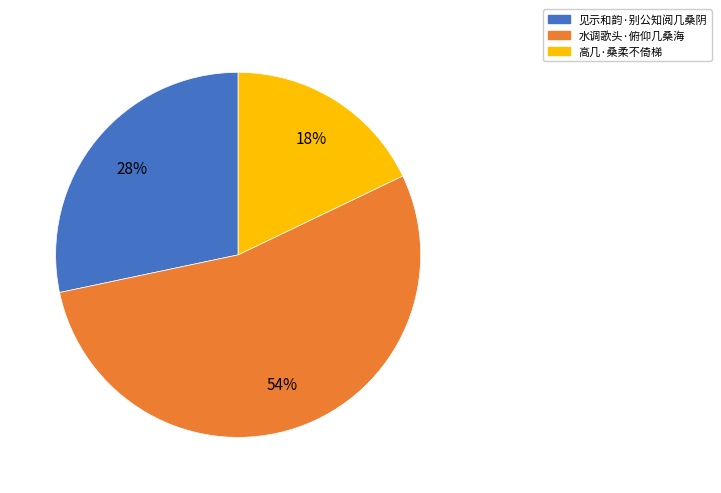

Which has a higher value, 高几·桑柔不倚梯 or 见示和韵·别公知阅几桑阴?

见示和韵·别公知阅几桑阴